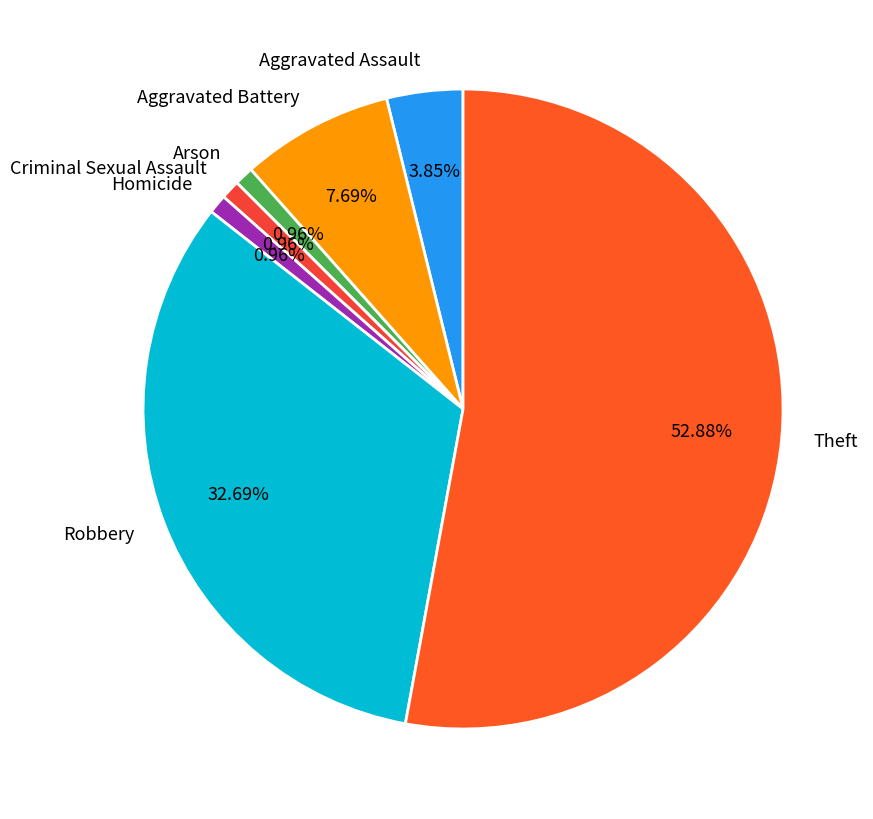

To the nearest percent, what is the difference between the largest and smallest slice percentages?

52%